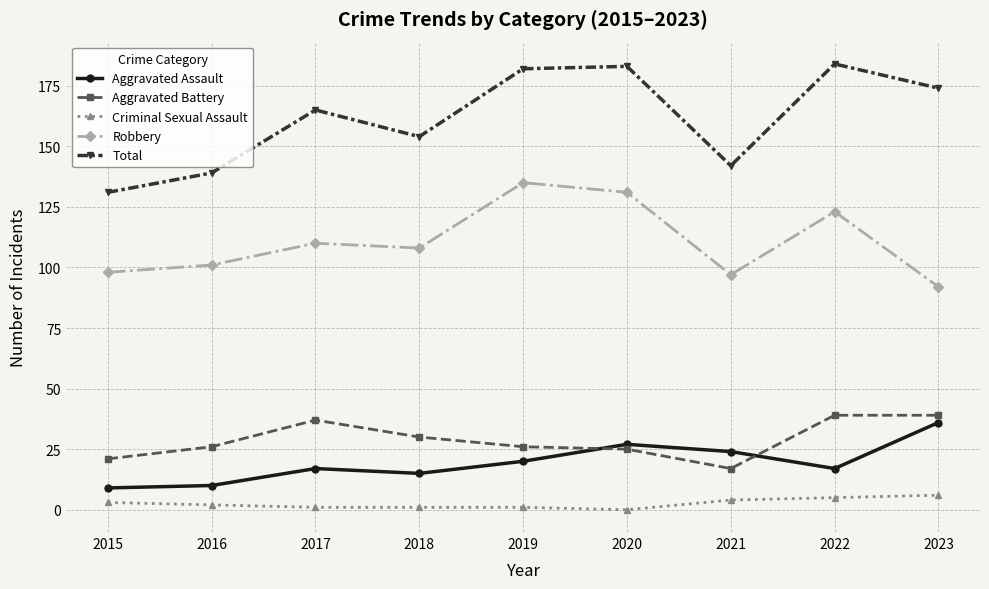

Which series has the widest spread of values?

Total